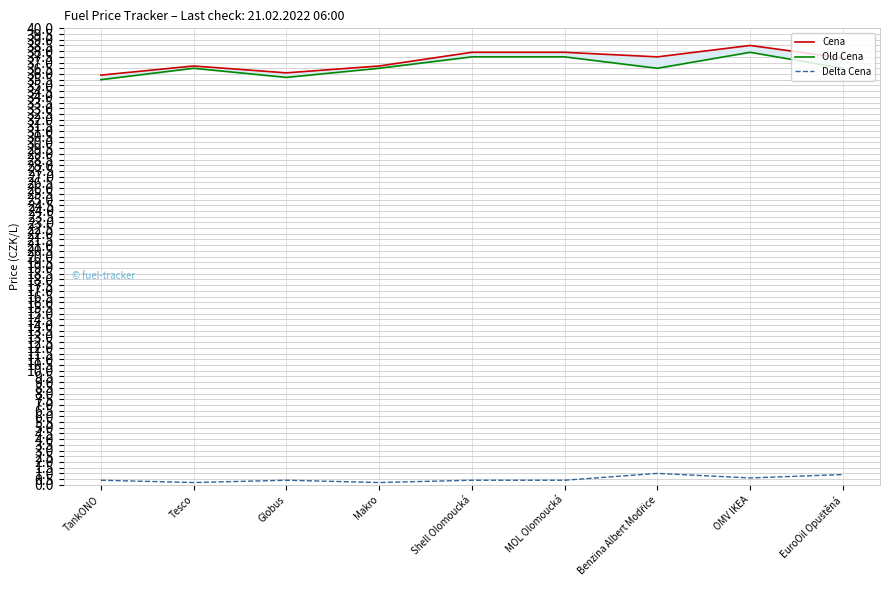

Rank the series at EuroOil Opuštěná from lowest to highest value.

Delta Cena, Old Cena, Cena